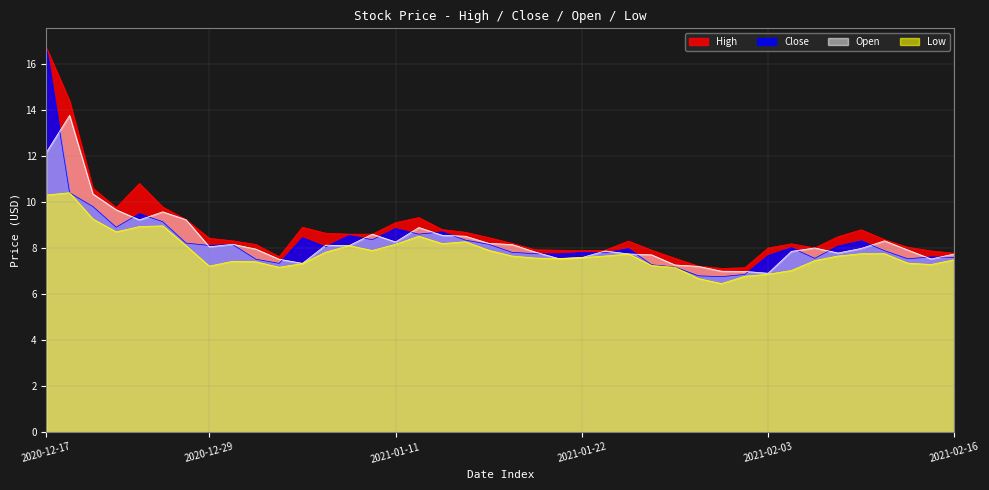

At which label does Open reach its peak?

2020-12-18